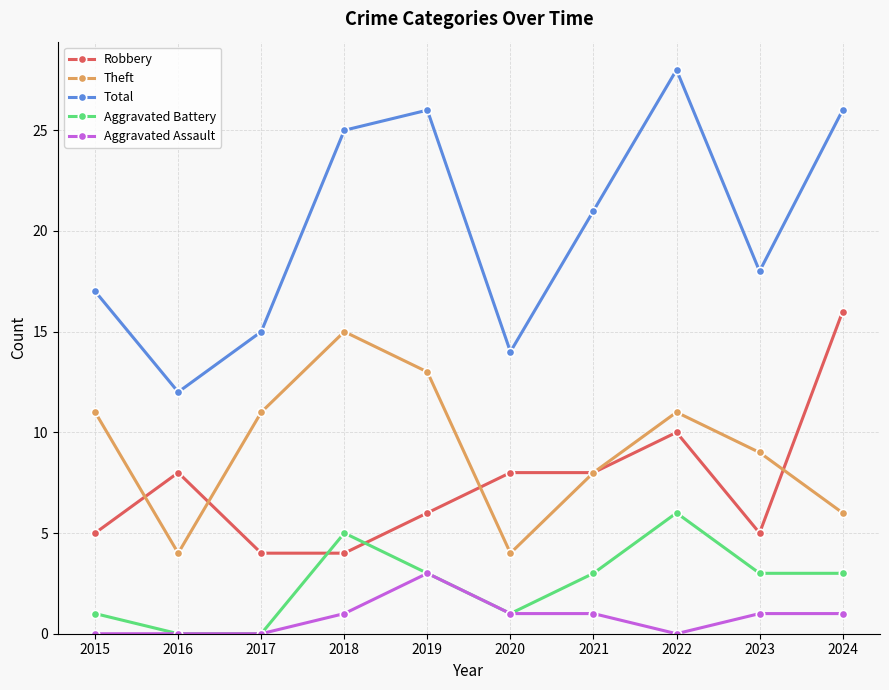

What value does the Aggravated Assault series have at 2021?

1